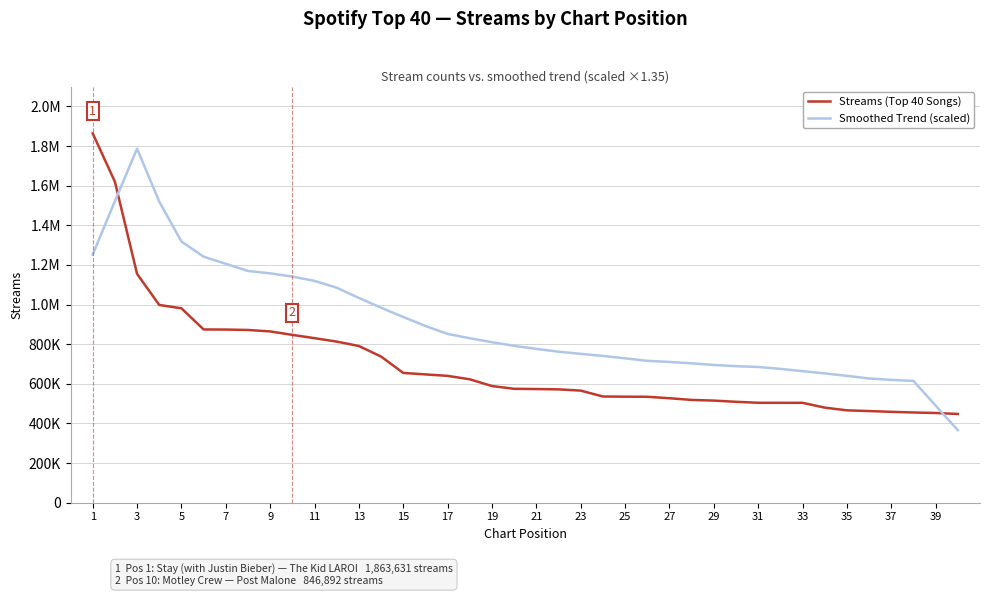

What are all the series names shown in the legend?

Streams (Top 40 Songs), Smoothed Trend (scaled)